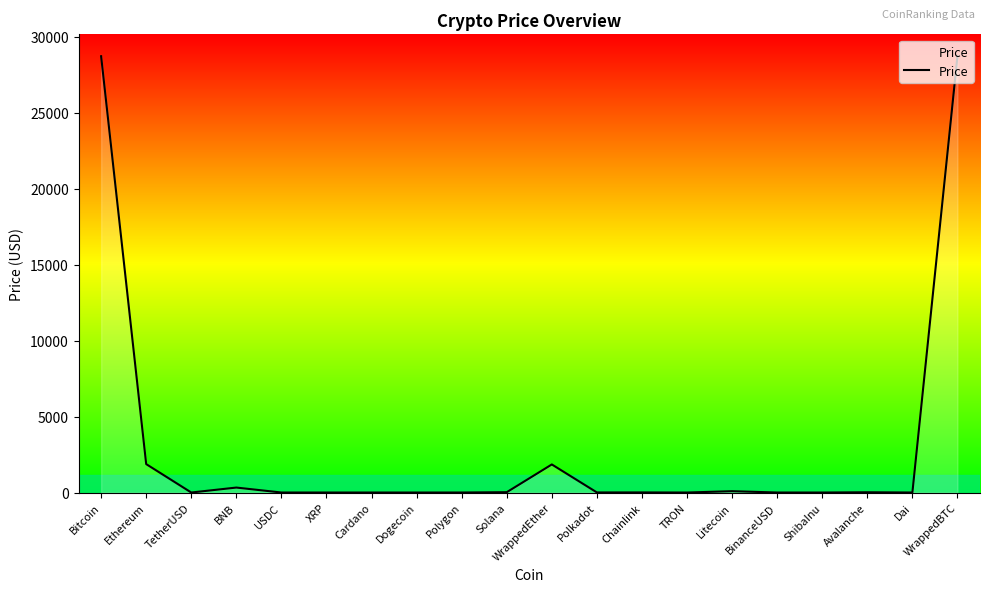

Is it true that the value at Bitcoin is 11541.2?

False